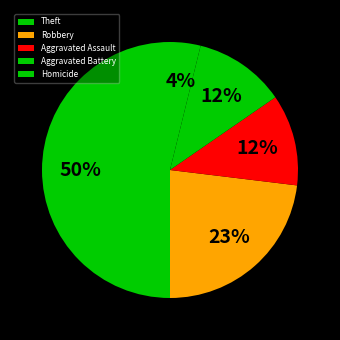

What is the smallest slice in the pie chart?

Homicide